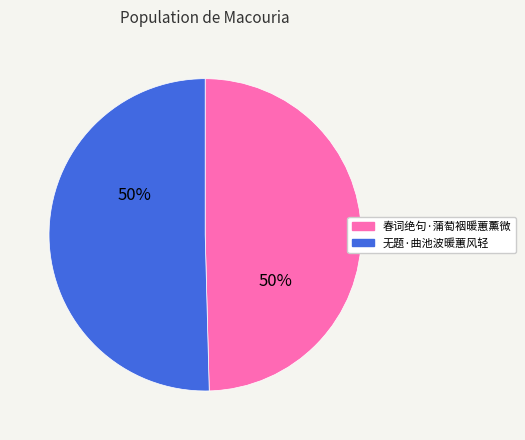

How many segments does this pie chart have?

2